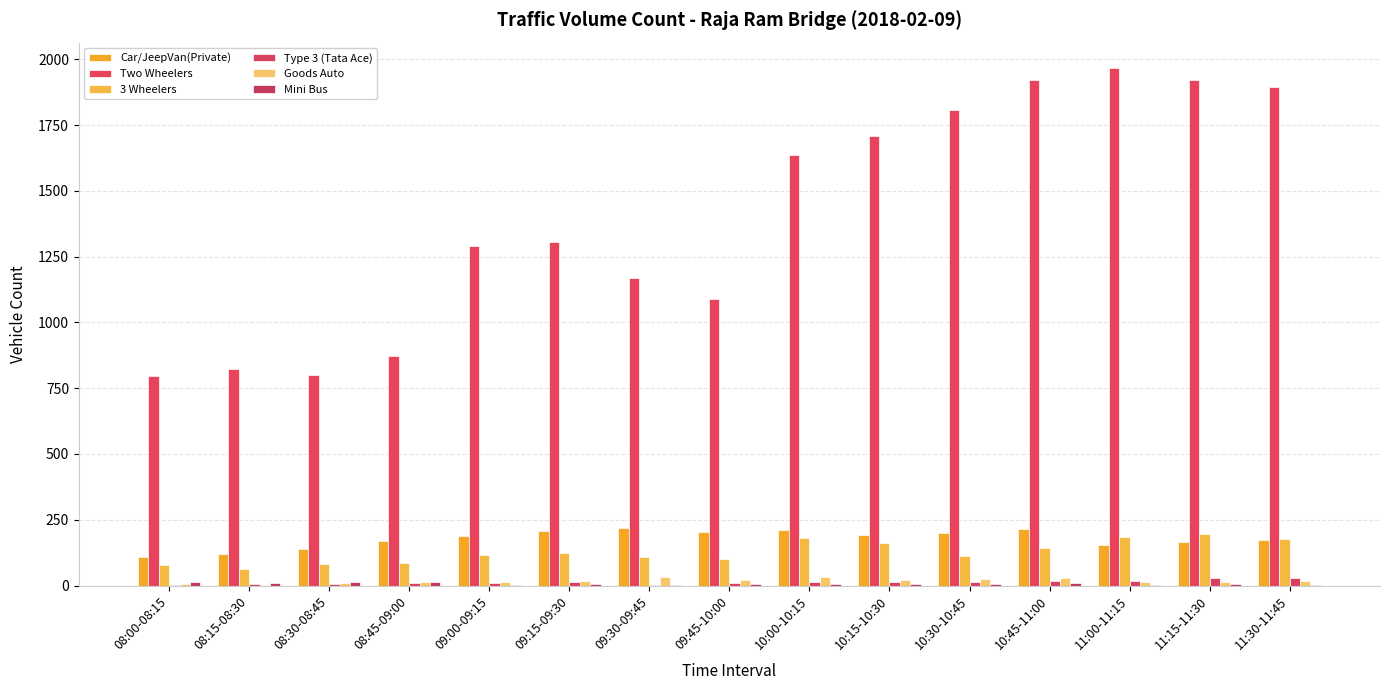

Are the bars grouped side by side (vs. stacked)?

Yes